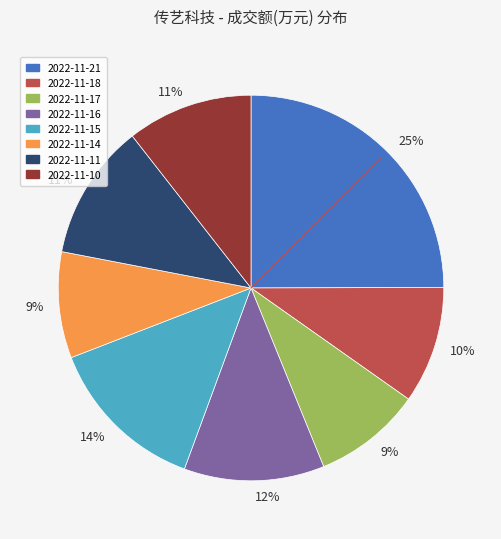

Does any single category account for the majority?

No